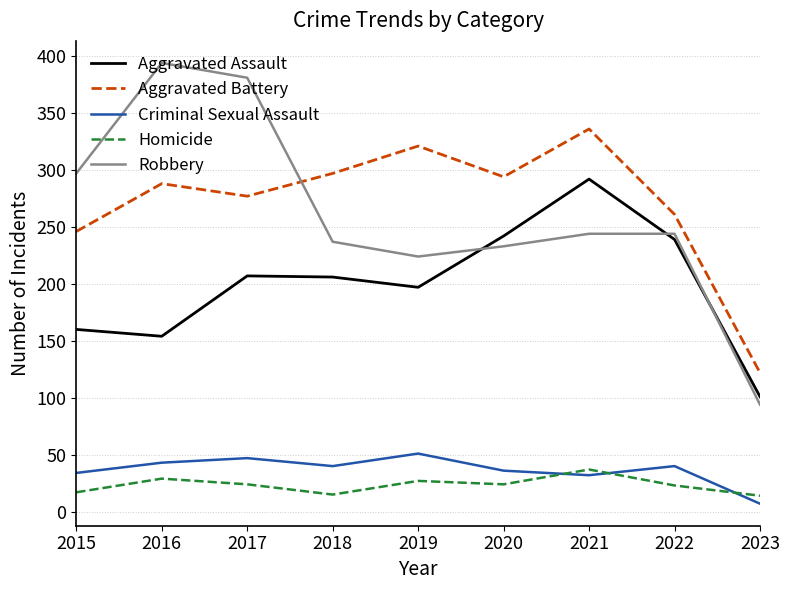

True or false: Robbery and Criminal Sexual Assault intersect in this chart.

False